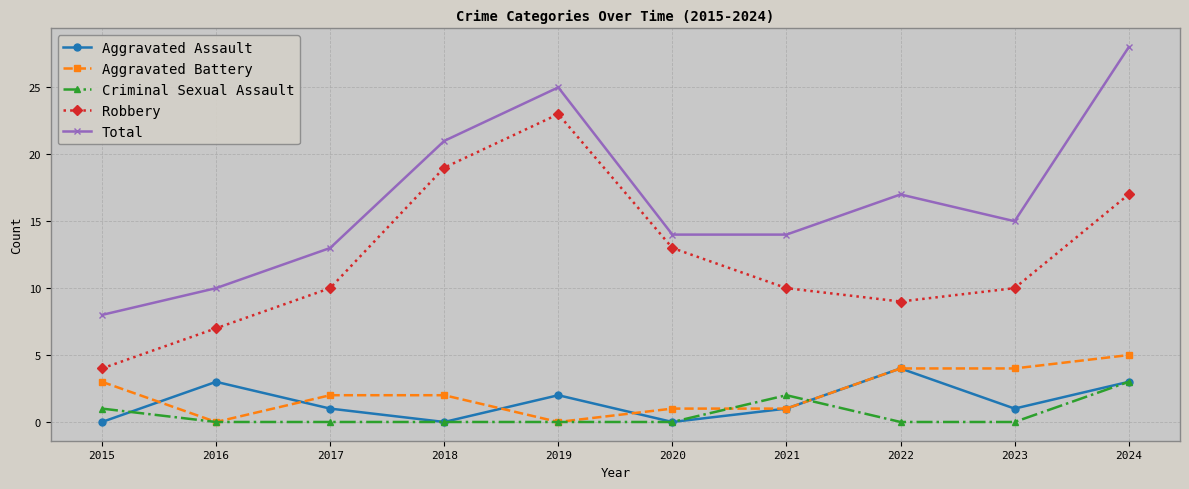

Rank the series by their maximum value, from highest to lowest.

Total, Robbery, Aggravated Battery, Aggravated Assault, Criminal Sexual Assault